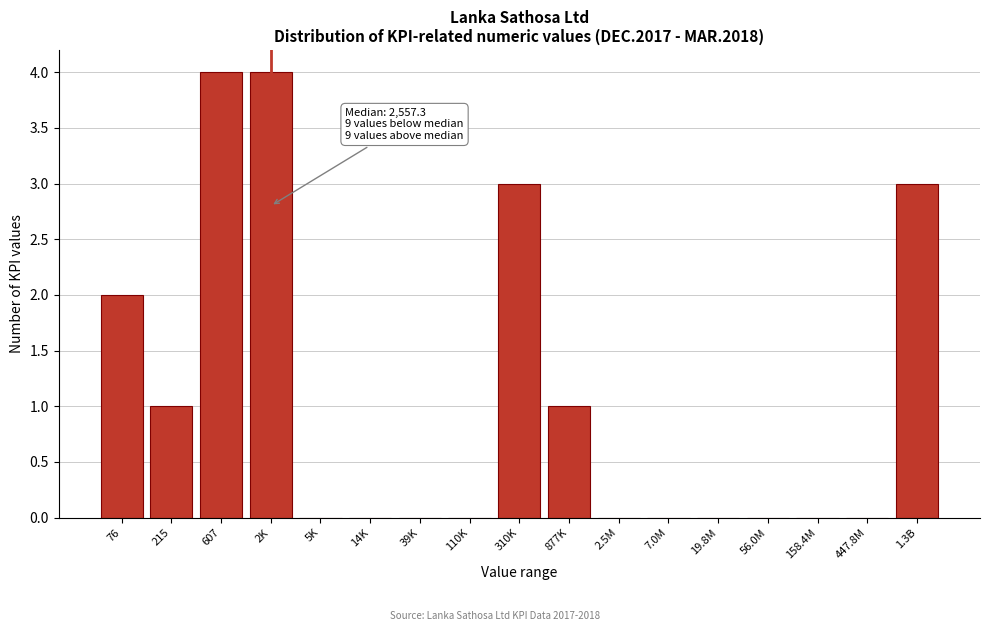

Reading left to right, transcribe all the data shown in this chart.

76=2	215=1	607=4	2K=4	5K=0	14K=0	39K=0	110K=0	310K=3	877K=1	2.5M=0	7.0M=0	19.8M=0	56.0M=0	158.4M=0	447.8M=0	1.3B=3